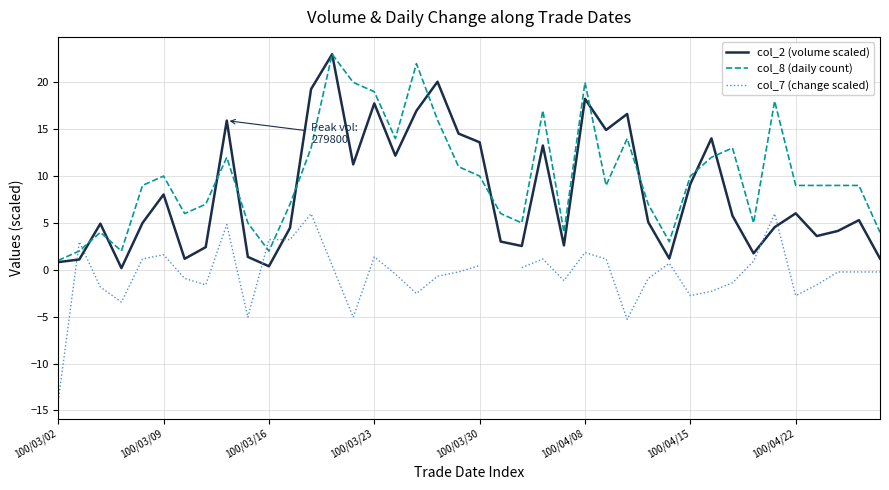

Which series ends up on top after the final intersection of col_2 (volume scaled) and col_8 (daily count)?

col_8 (daily count)